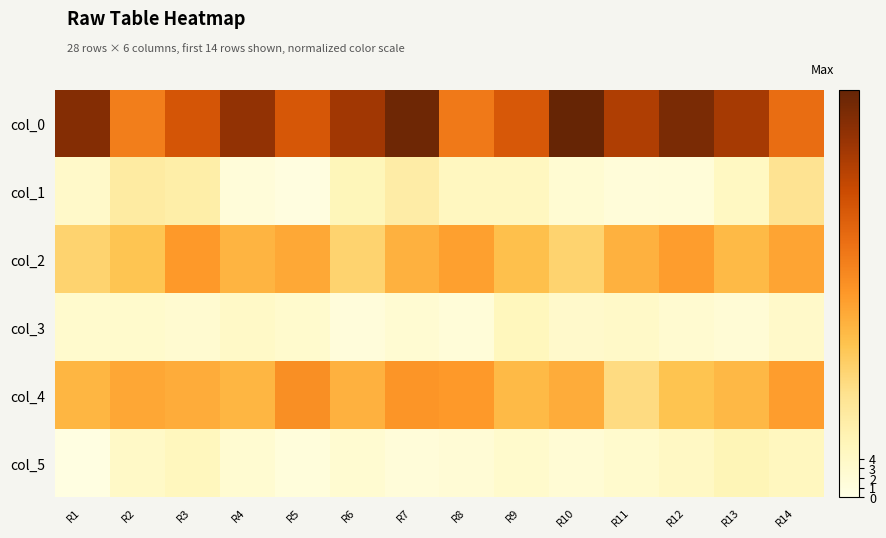

Which series has the largest total across all categories?

col_0